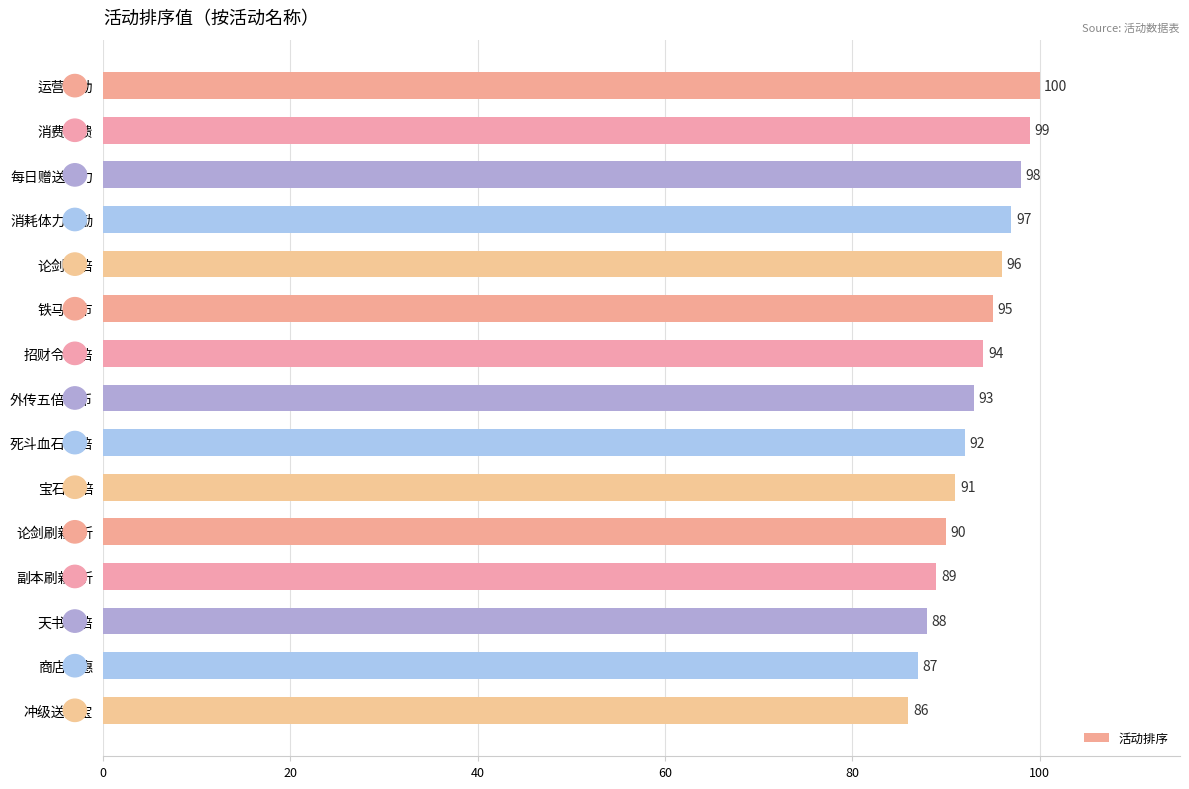

Between 宝石双倍 and 消费回馈, which is larger?

消费回馈